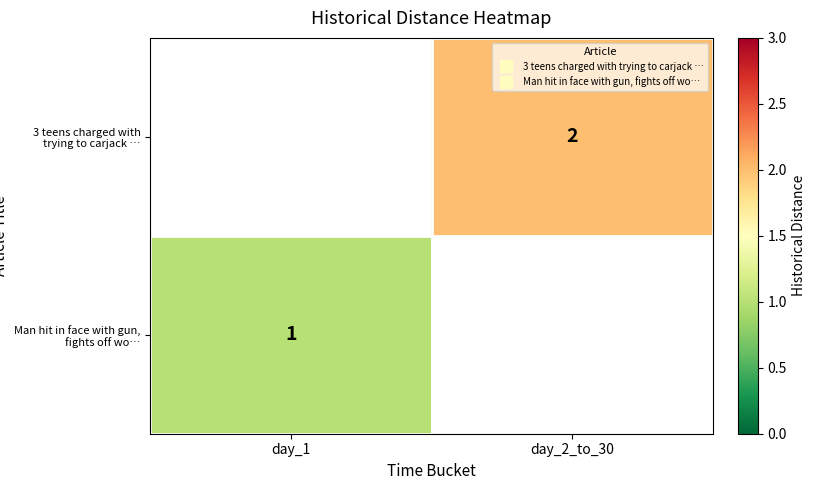

Rank the series by their maximum value, from highest to lowest.

3 teens charged with trying to carjack …, Man hit in face with gun, fights off wo…